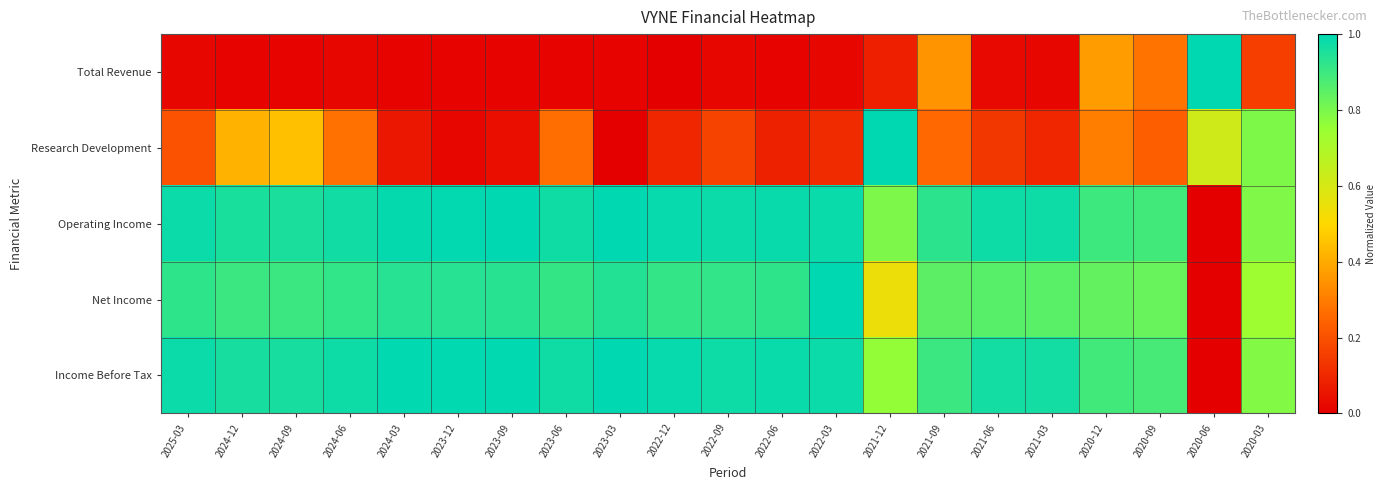

Reading left to right, extract all data points from this chart.

Total Revenue: 2025-03=0.0	2024-12=0.0	2024-09=0.0	2024-06=0.0	2024-03=0.0	2023-12=0.0	2023-09=0.0	2023-06=0.0	2023-03=0.0	2022-12=0.0	2022-09=0.0	2022-06=0.0	2022-03=0.0	2021-12=0.1	2021-09=0.4	2021-06=0.0	2021-03=0.0	2020-12=0.4	2020-09=0.3	2020-06=1.0	2020-03=0.2
Research Development: 2025-03=0.2	2024-12=0.4	2024-09=0.4	2024-06=0.3	2024-03=0.1	2023-12=0.0	2023-09=0.0	2023-06=0.3	2023-03=0.0	2022-12=0.1	2022-09=0.2	2022-06=0.1	2022-03=0.1	2021-12=1.0	2021-09=0.3	2021-06=0.1	2021-03=0.1	2020-12=0.3	2020-09=0.2	2020-06=0.6	2020-03=0.8
Operating Income: 2025-03=1.0	2024-12=1.0	2024-09=1.0	2024-06=1.0	2024-03=1.0	2023-12=1.0	2023-09=1.0	2023-06=1.0	2023-03=1.0	2022-12=1.0	2022-09=1.0	2022-06=1.0	2022-03=1.0	2021-12=0.8	2021-09=0.9	2021-06=1.0	2021-03=1.0	2020-12=0.9	2020-09=0.9	2020-06=0.0	2020-03=0.8
Net Income: 2025-03=0.9	2024-12=0.9	2024-09=0.9	2024-06=0.9	2024-03=0.9	2023-12=0.9	2023-09=0.9	2023-06=0.9	2023-03=0.9	2022-12=0.9	2022-09=0.9	2022-06=0.9	2022-03=1.0	2021-12=0.5	2021-09=0.8	2021-06=0.9	2021-03=0.9	2020-12=0.8	2020-09=0.8	2020-06=0.0	2020-03=0.7
Income Before Tax: 2025-03=1.0	2024-12=1.0	2024-09=1.0	2024-06=1.0	2024-03=1.0	2023-12=1.0	2023-09=1.0	2023-06=1.0	2023-03=1.0	2022-12=1.0	2022-09=1.0	2022-06=1.0	2022-03=1.0	2021-12=0.8	2021-09=0.9	2021-06=1.0	2021-03=1.0	2020-12=0.9	2020-09=0.9	2020-06=0.0	2020-03=0.8